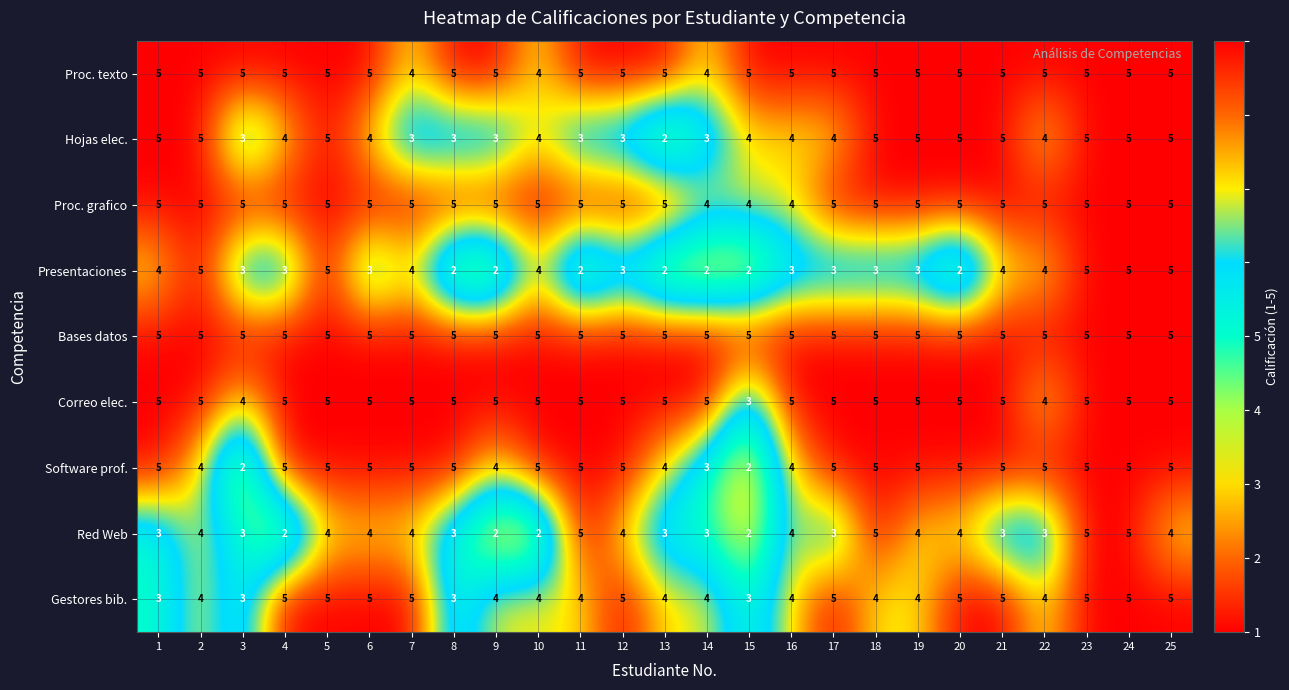

The value of Hojas elec. at 5 is 5. True or false?

True